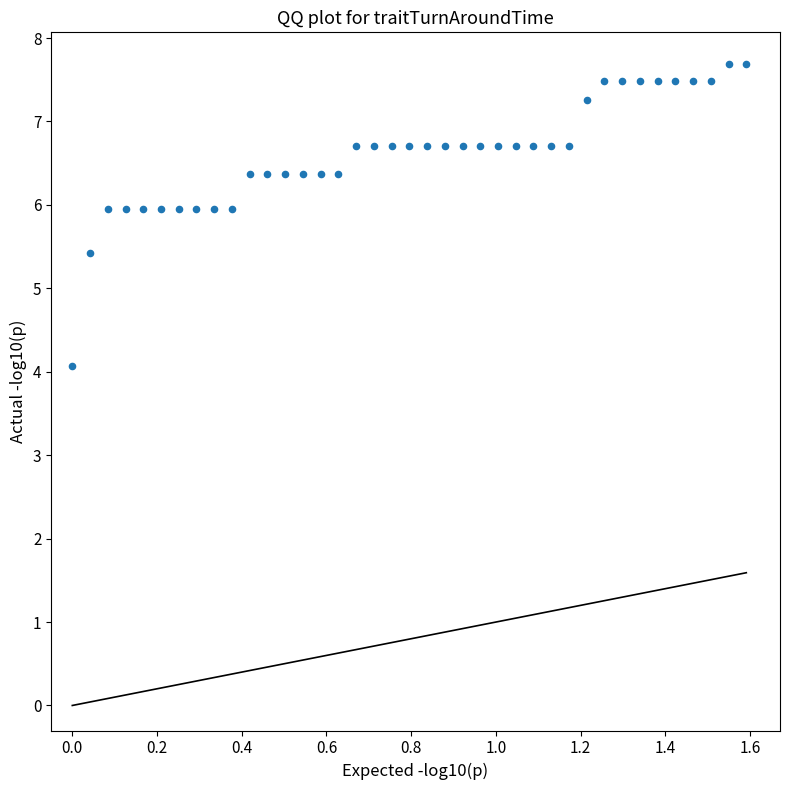

What is the range of Y values (max minus min)?

3.6